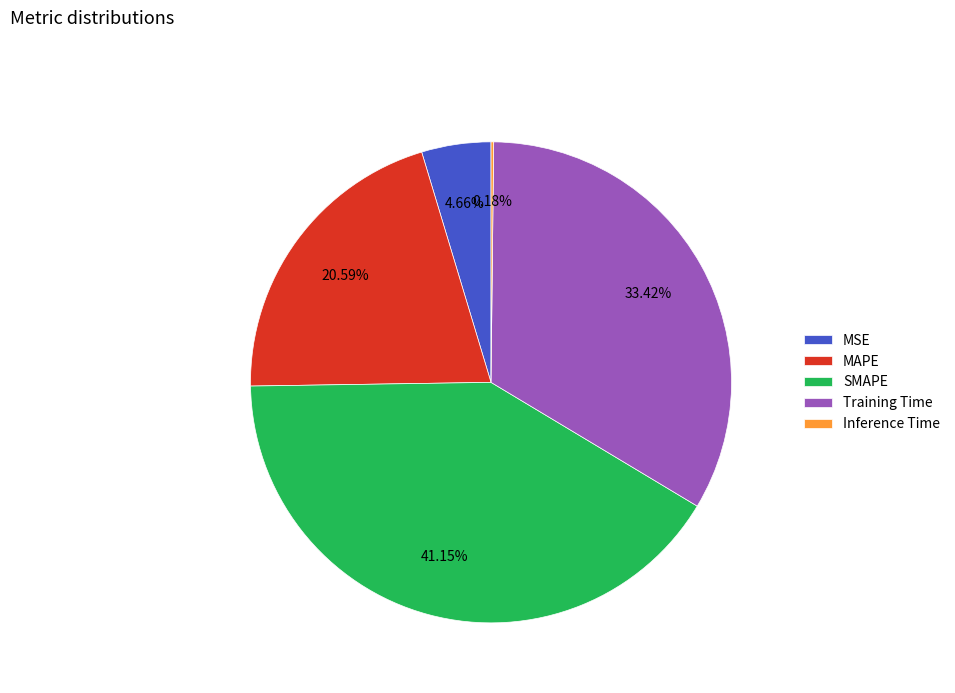

Which slice is the largest?

SMAPE